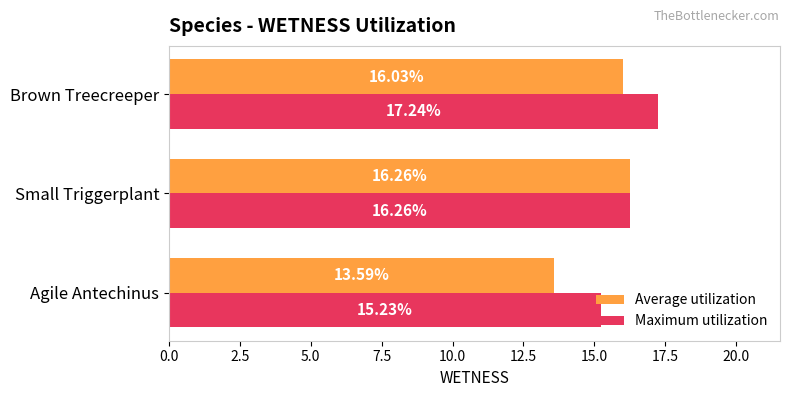

What is the sum of all Average utilization values?

45.9